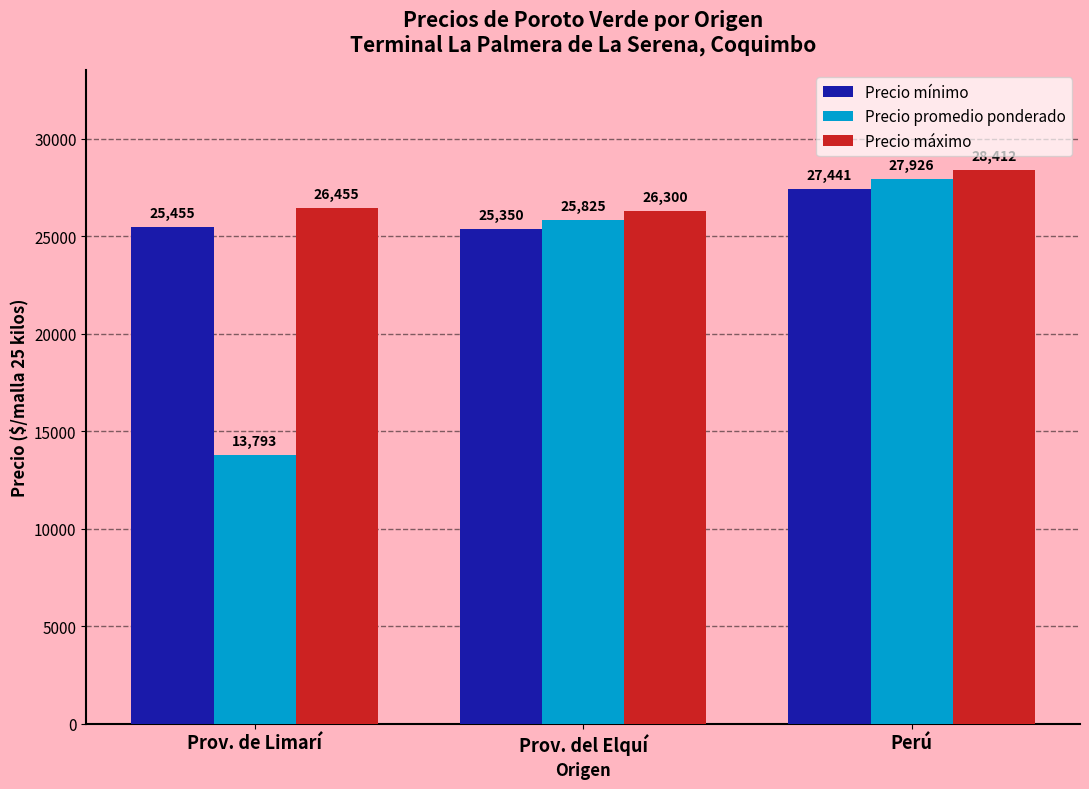

What is the average value of the Precio máximo series?

27055.4